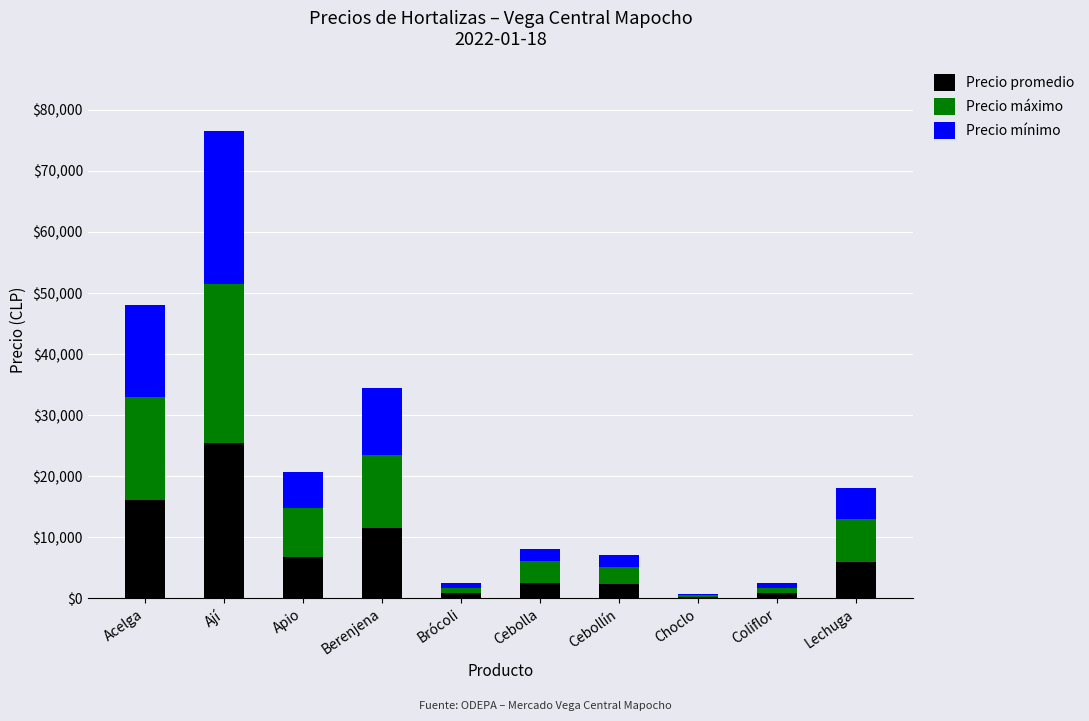

The Precio promedio series shows 25480 at Ají. True or false?

True